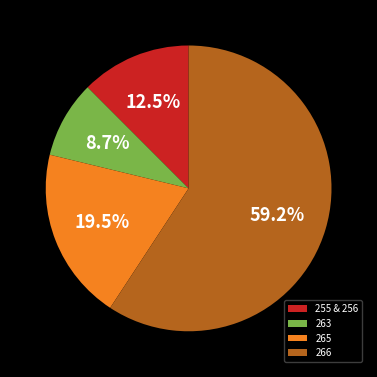

How many segments does this pie chart have?

4